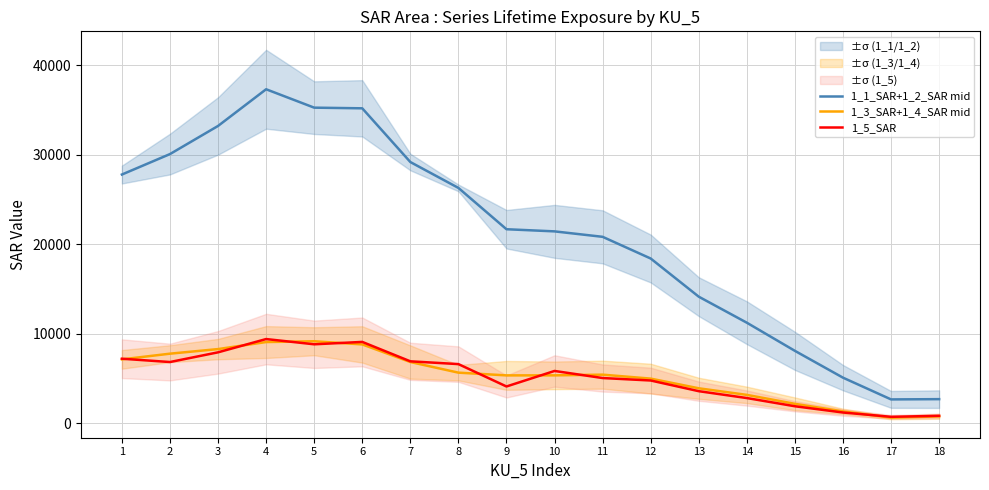

Where is the first local minimum for 1_3_SAR+1_4_SAR mid?

9